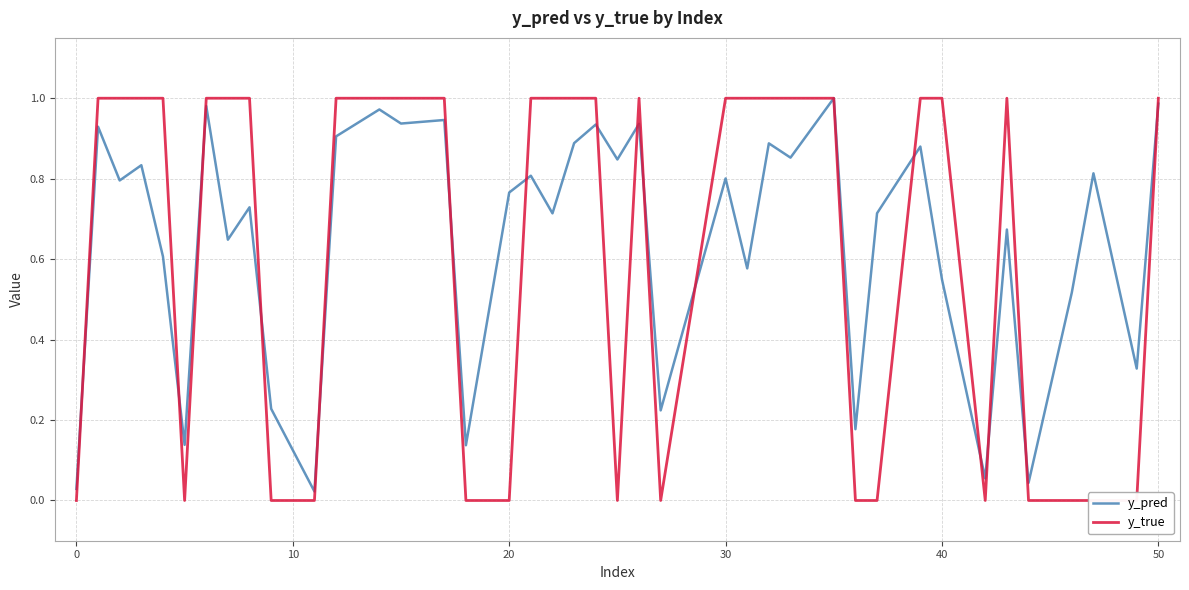

List the series in order of their overall mean, lowest first.

y_true, y_pred